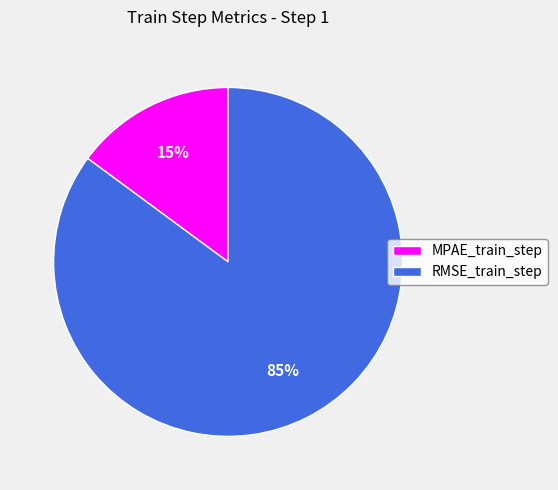

What percentage is the MPAE_train_step slice, to the nearest percent?

15%